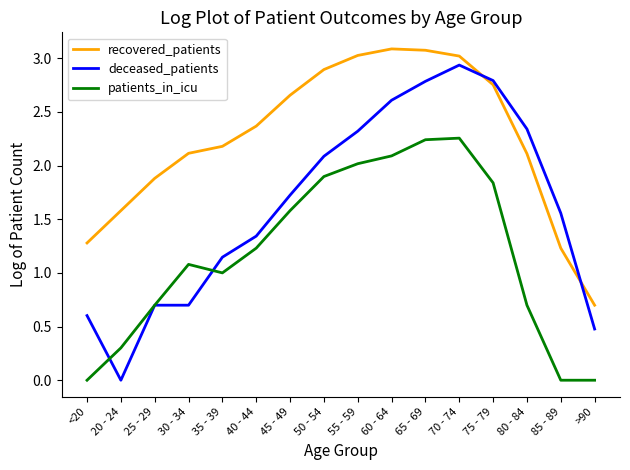

At which label does patients_in_icu first exceed 1?

30 - 34